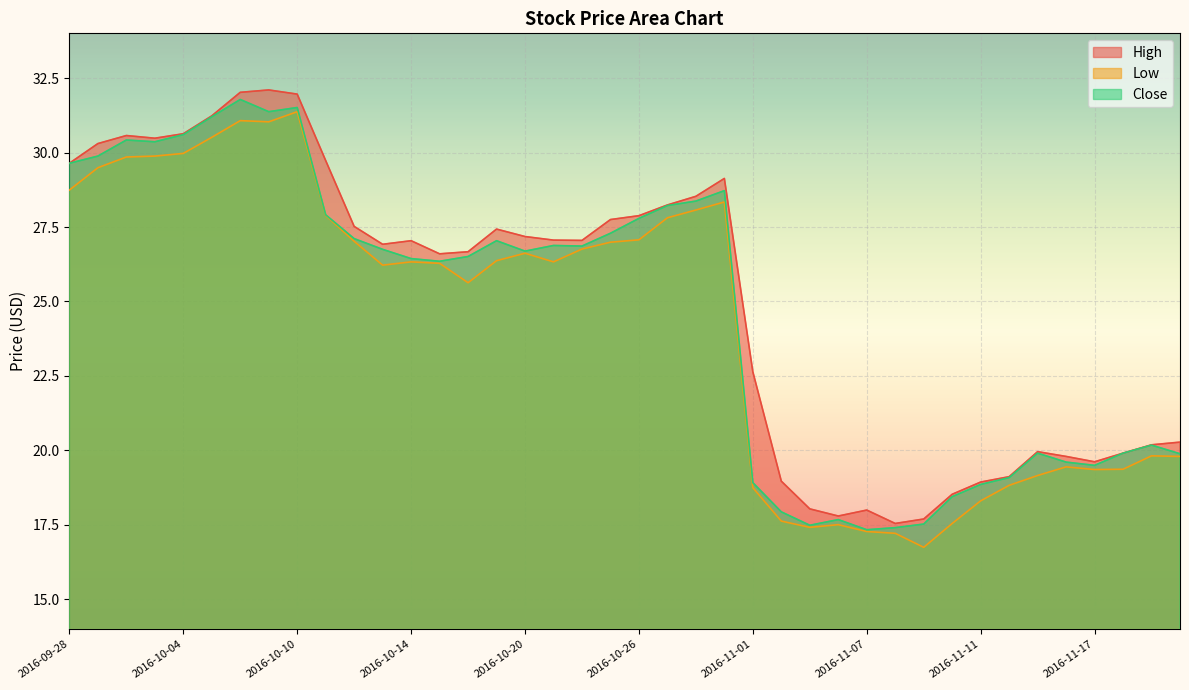

What is the label of the 24th point from the right?

2016-10-20